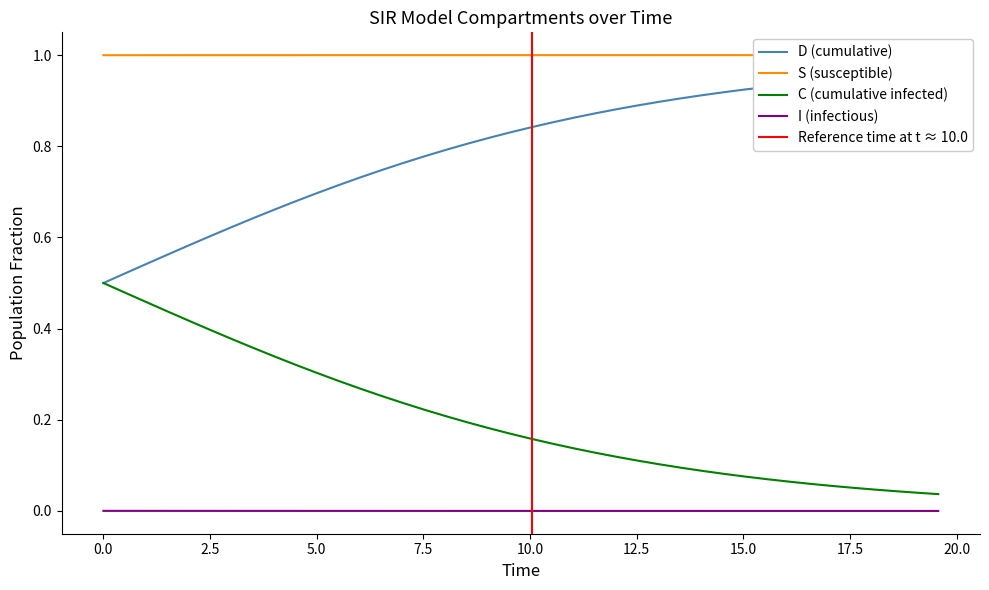

True or false: C (cumulative infected) and I (infectious) cross at least once.

False